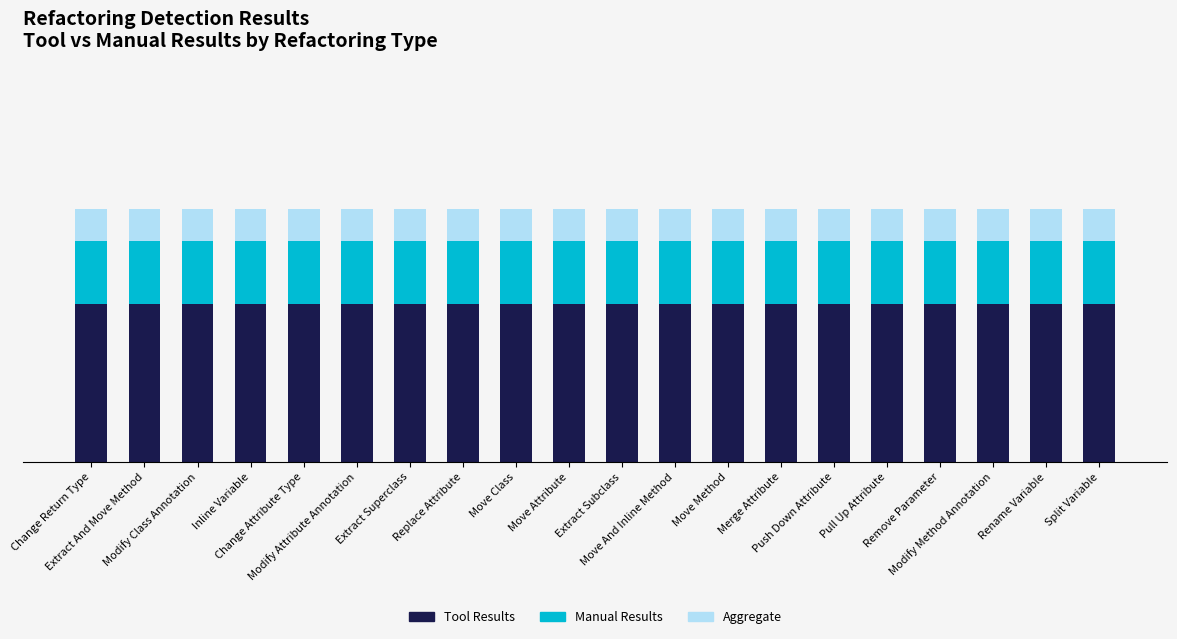

What position from the left is Split Variable?

20